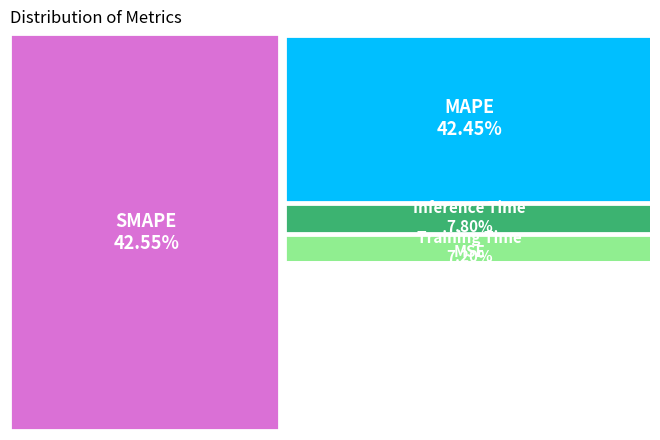

How many slices are in this pie chart?

5